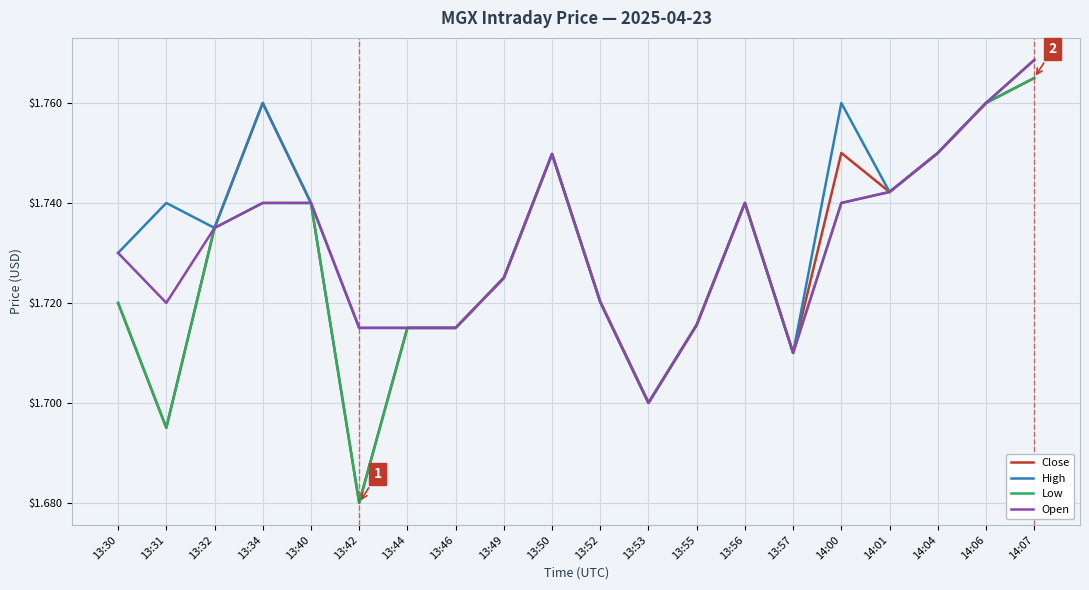

What is the total value across all series at 13:57?

6.8